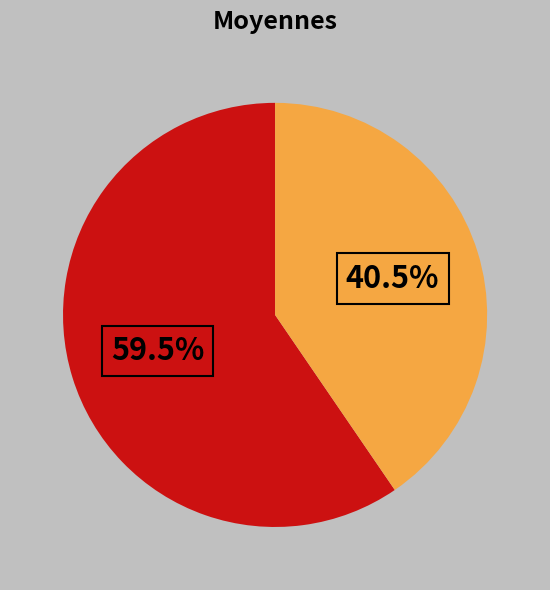

Count the number of slices in the pie.

2